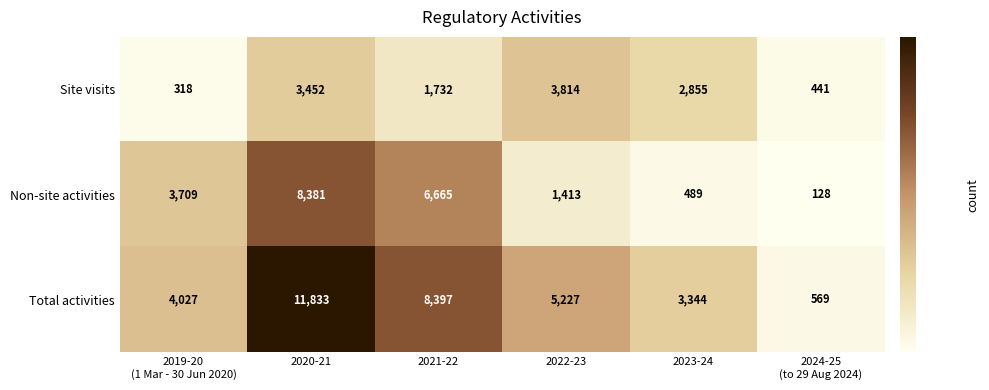

What is the sum of the Non-site activities values at 2020-21 and 2022-23?

9794